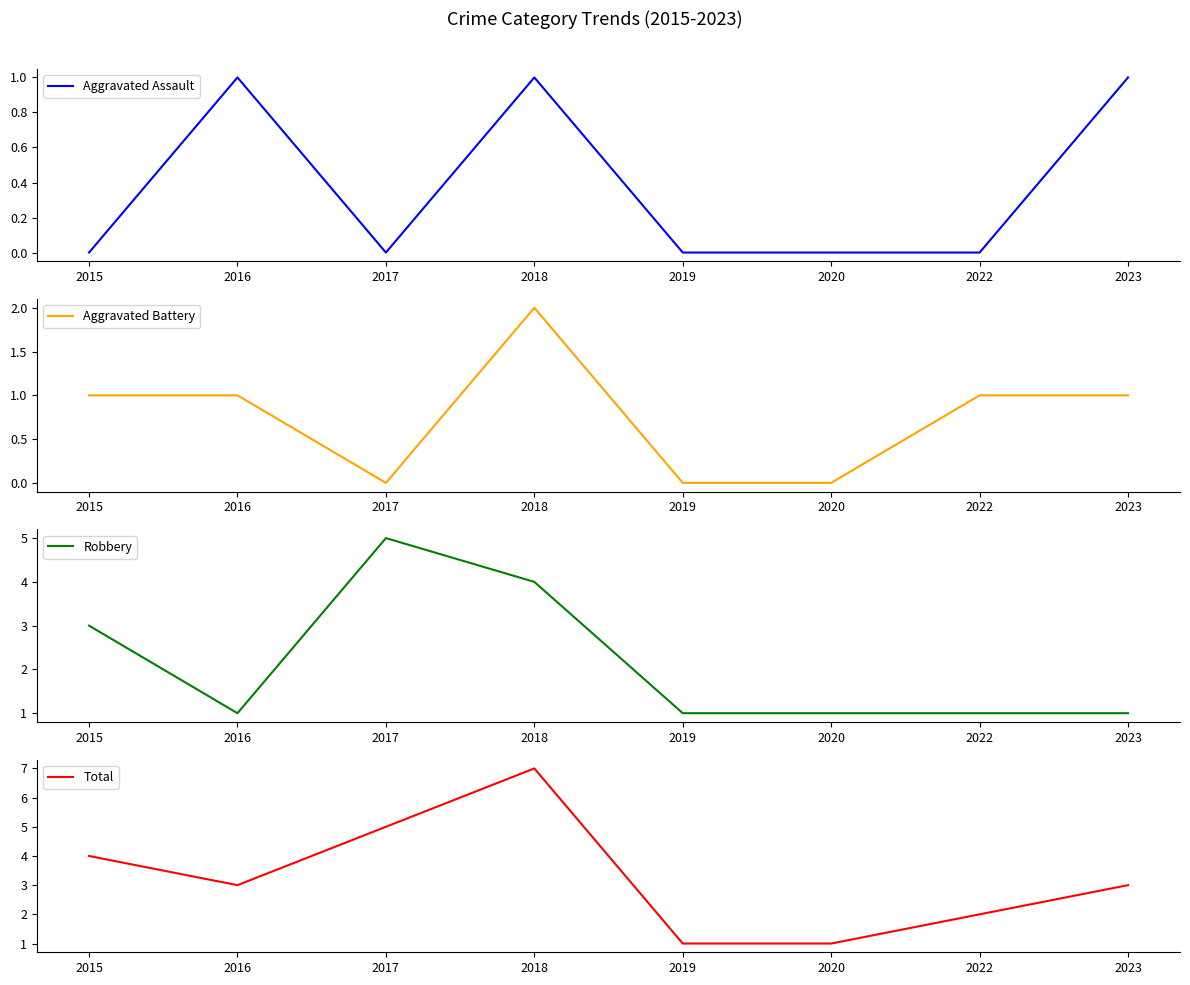

Count the number of categories in the chart.

8